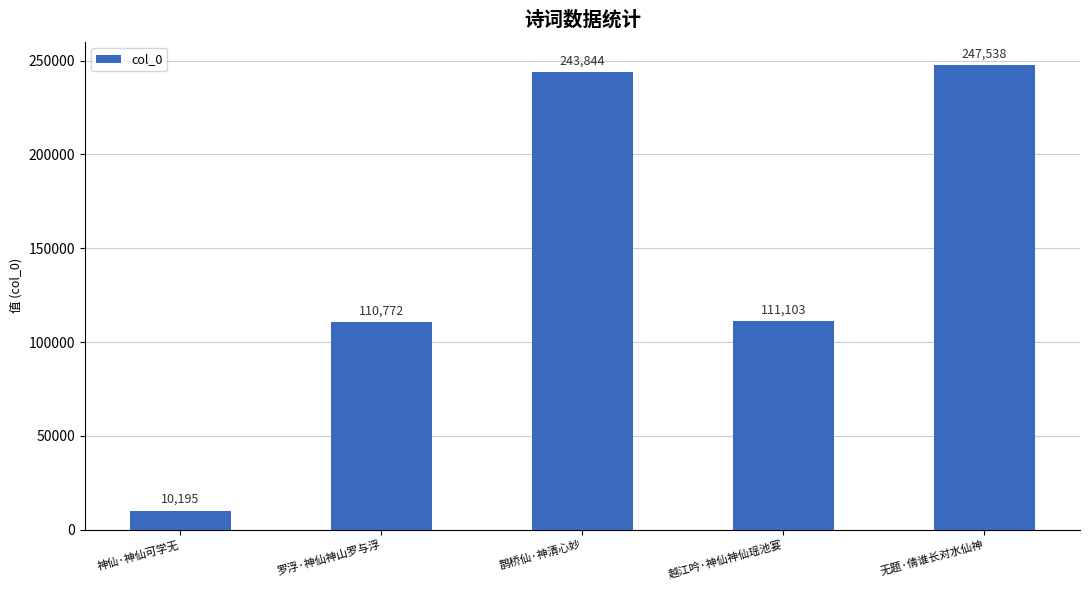

Is it true that the value at 鹊桥仙·神清心妙 is 243844?

True